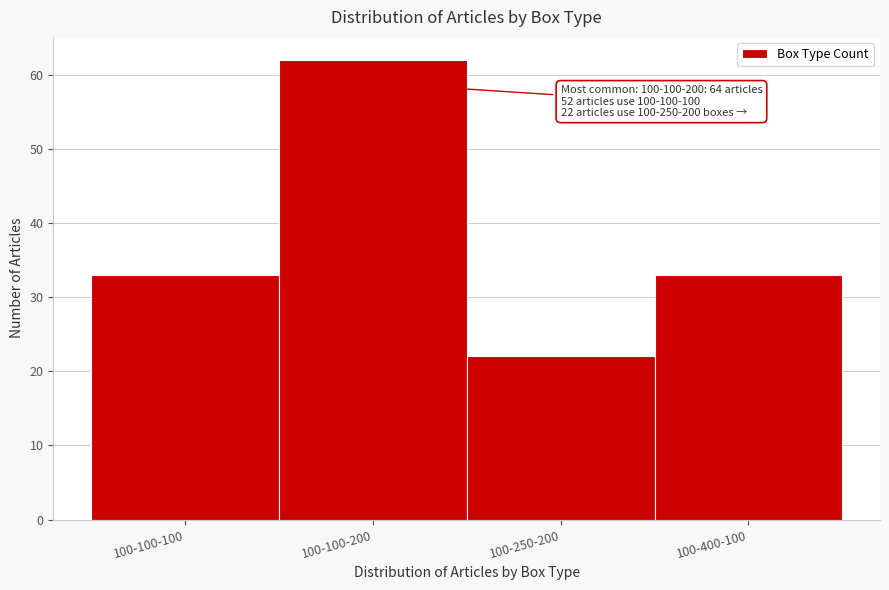

Reading left to right, transcribe all the data shown in this chart.

100-100-100=33	100-100-200=62	100-250-200=22	100-400-100=33